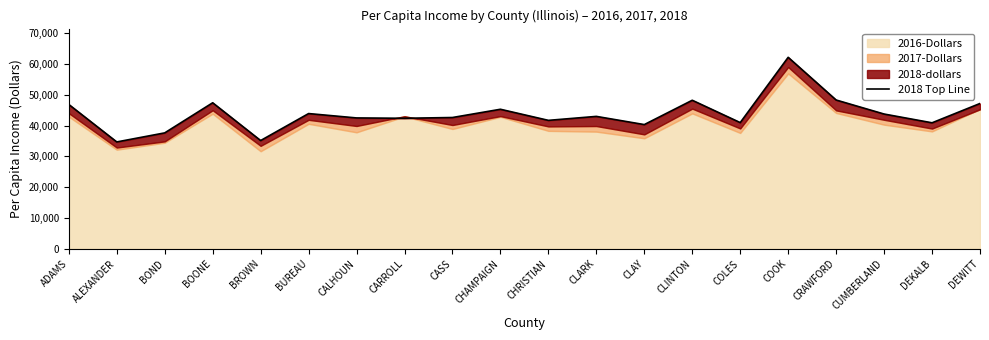

The chart shows a value of 99440 at COOK. True or false?

False